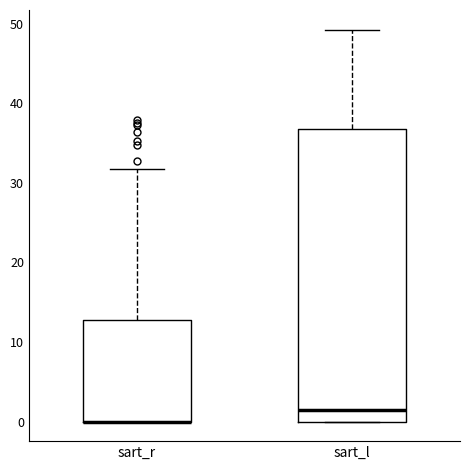

Reading left to right, read every box against the y-axis: the position of its median line, the range the box covers, and the ends of its whiskers. The values are not printed on the chart, so give them approximately, as read against the axis.

sart_r: median 0 (drawn on the box's lower edge), box 0 to 13, whiskers 0 to 32
sart_l: median 1, box 0 to 37, whiskers 0 to 49